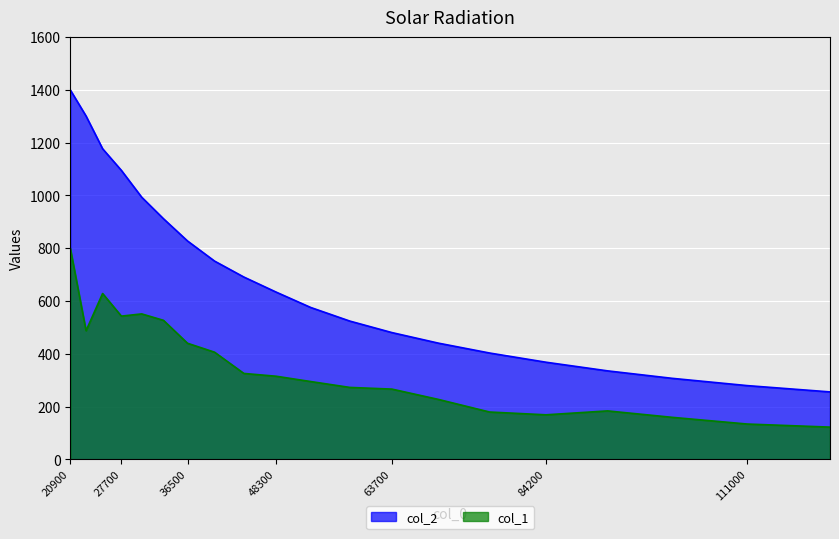

What is the value of the 15th point from the left?

402.7